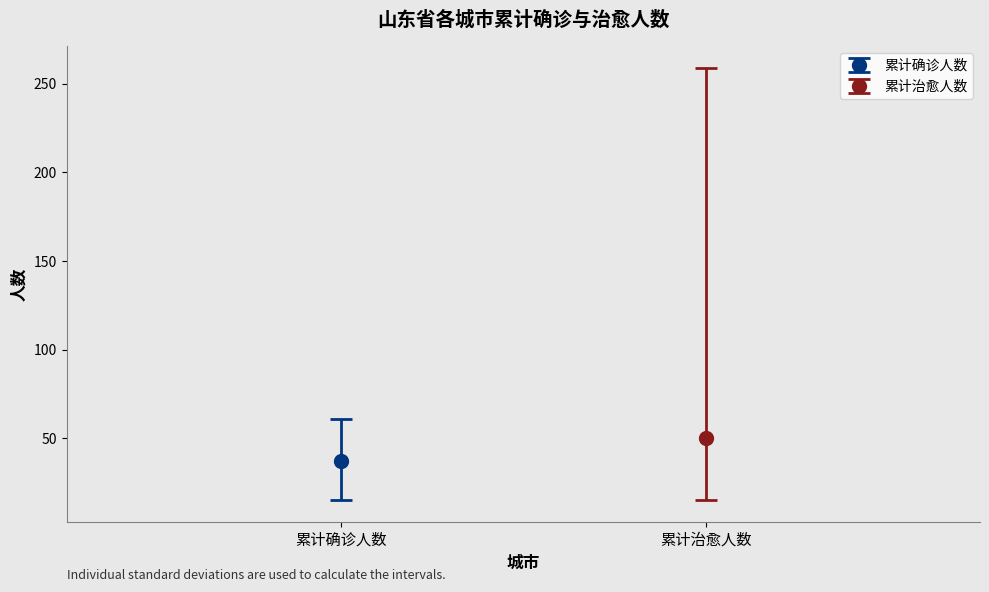

Which series has the widest spread of values?

累计治愈人数